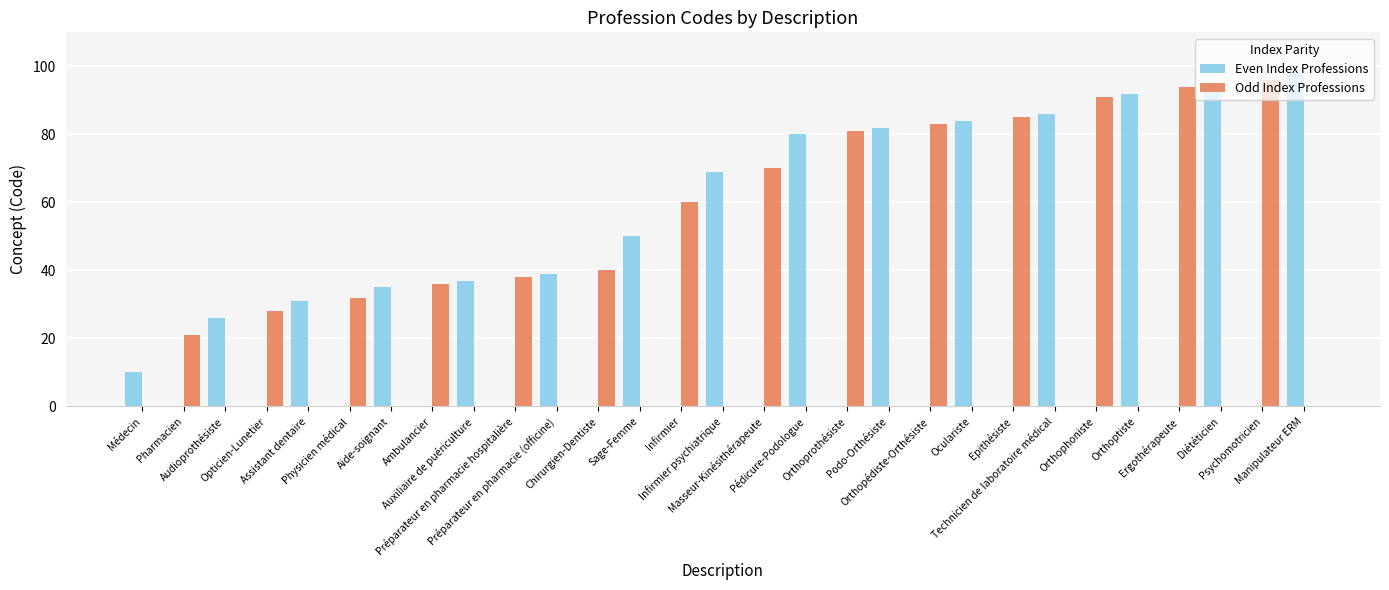

What is the greatest value displayed?

98